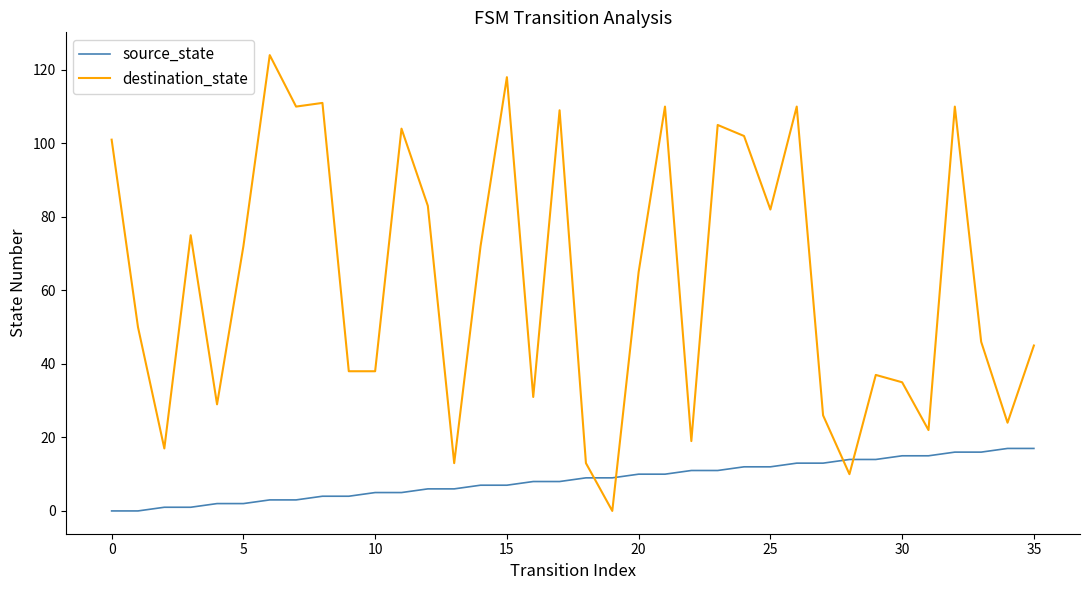

What is the difference between the maximum and minimum values in the source_state series?

17